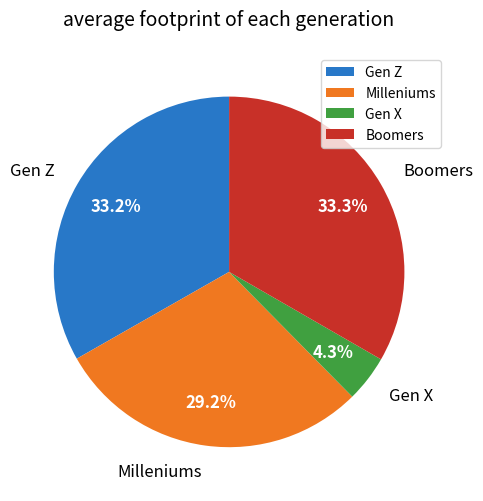

Is the sum of Boomers and Gen Z greater than half?

Yes